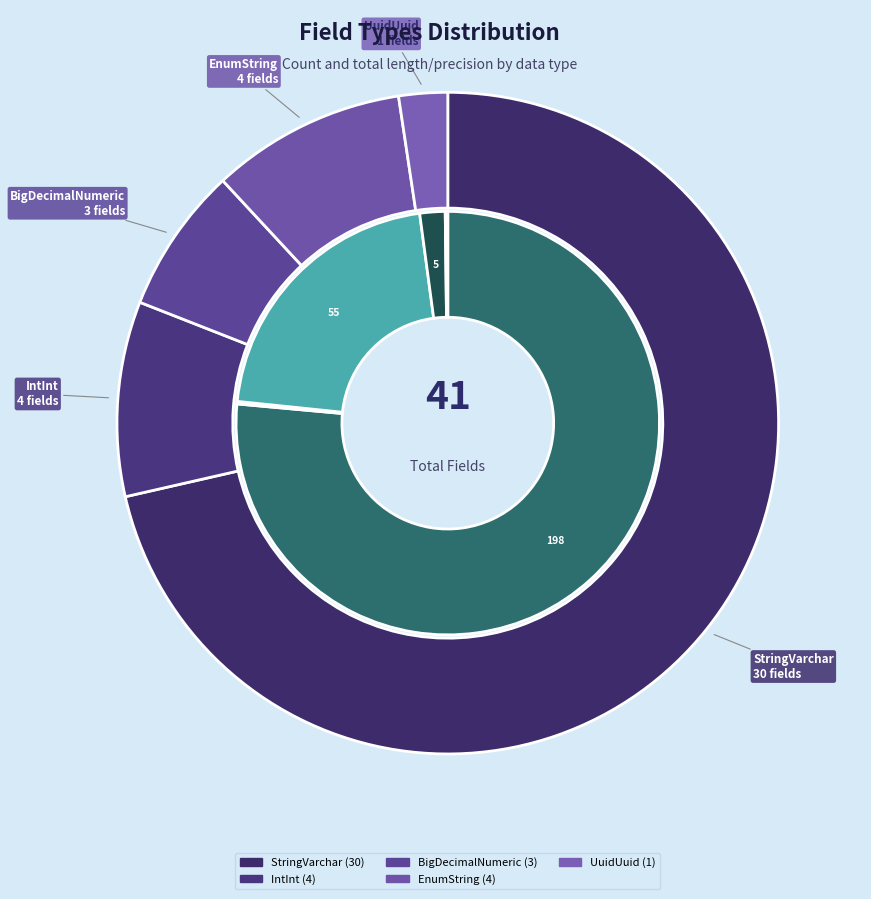

To the nearest percent, what is the difference between the largest and smallest slice percentages?

69%